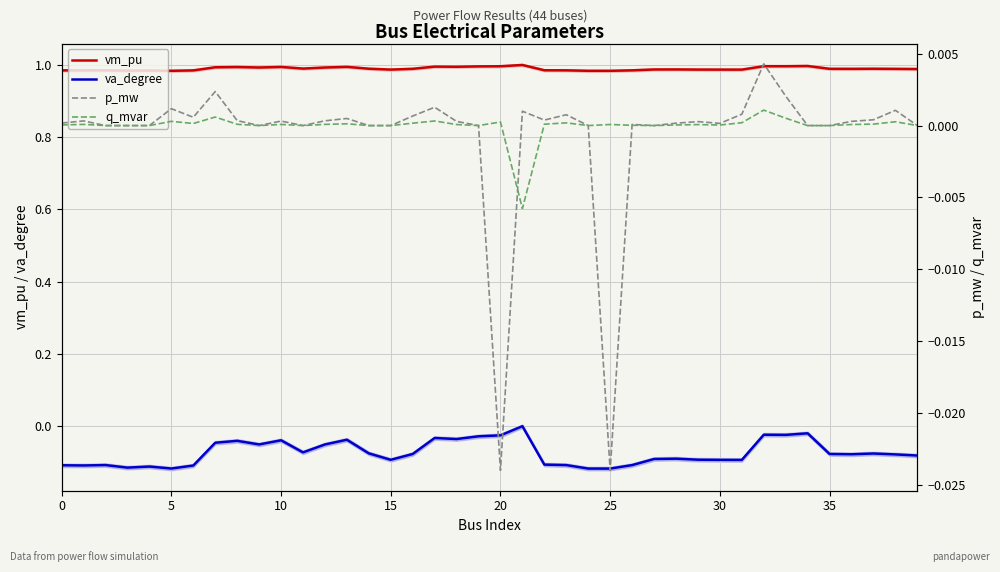

True or false: va_degree and vm_pu cross at least once.

False